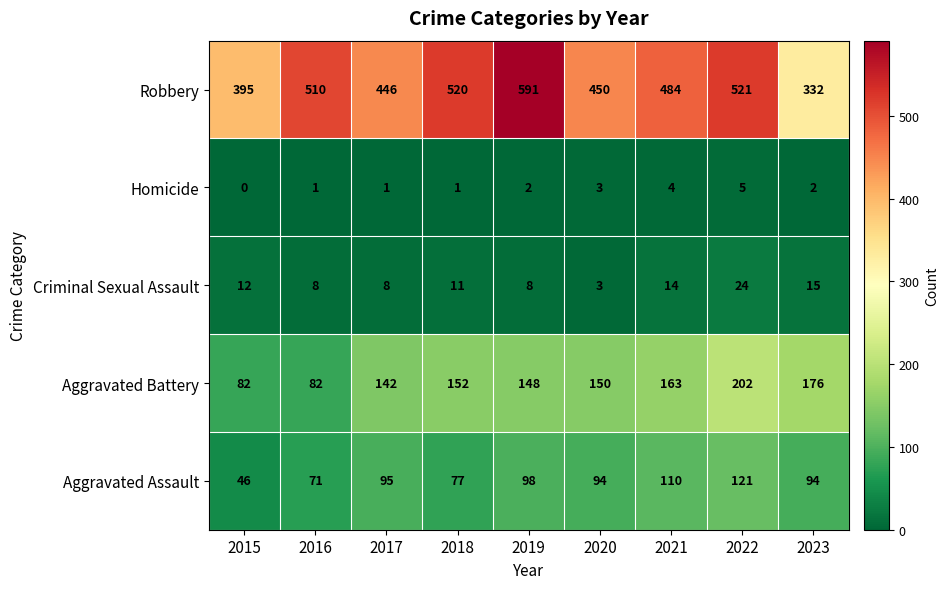

At which label does Aggravated Battery reach its peak?

2022